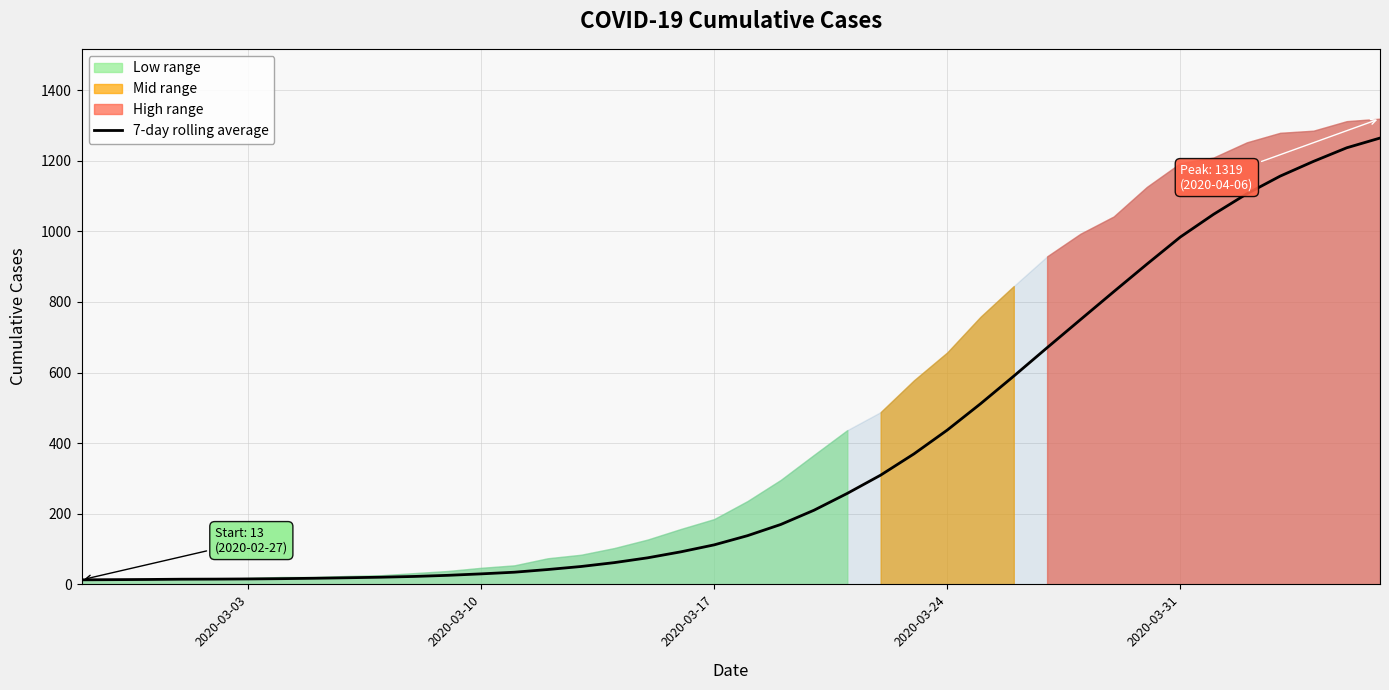

How many lines are shown in the chart?

1